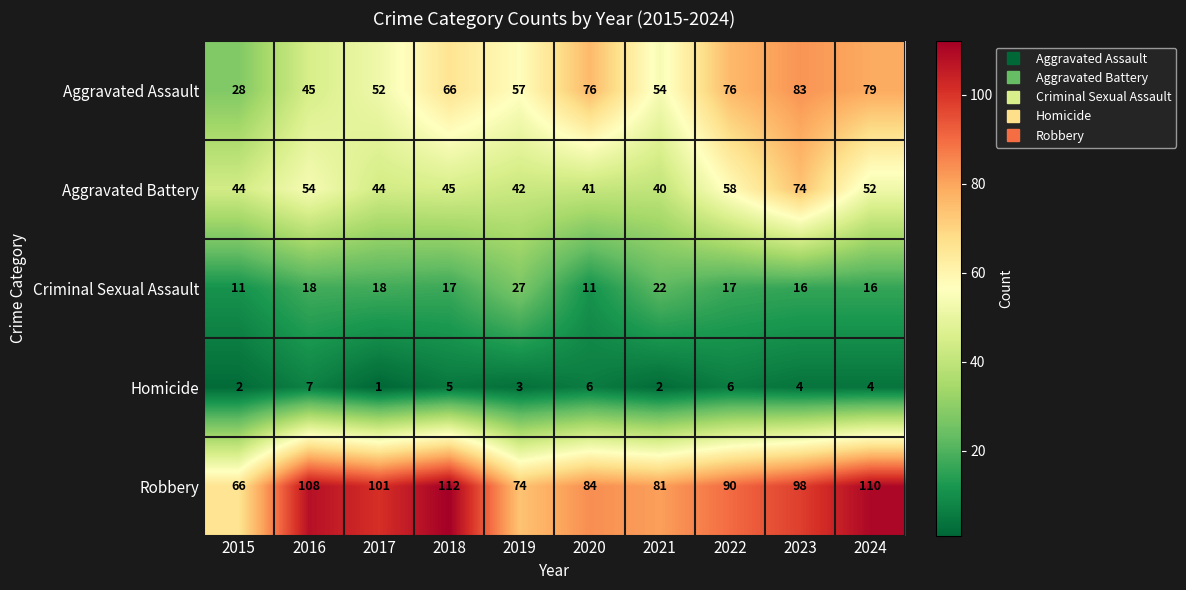

What is the difference between the maximum and minimum values in the Criminal Sexual Assault series?

16